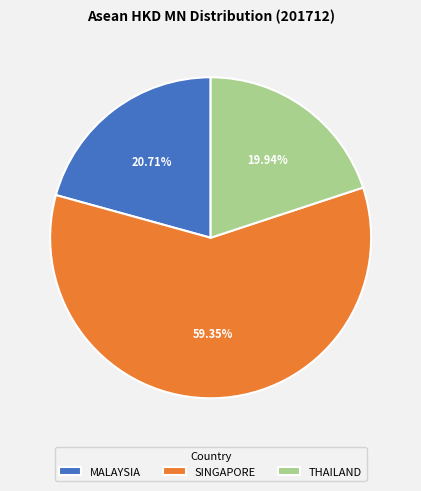

What is the smallest slice in the pie chart?

THAILAND